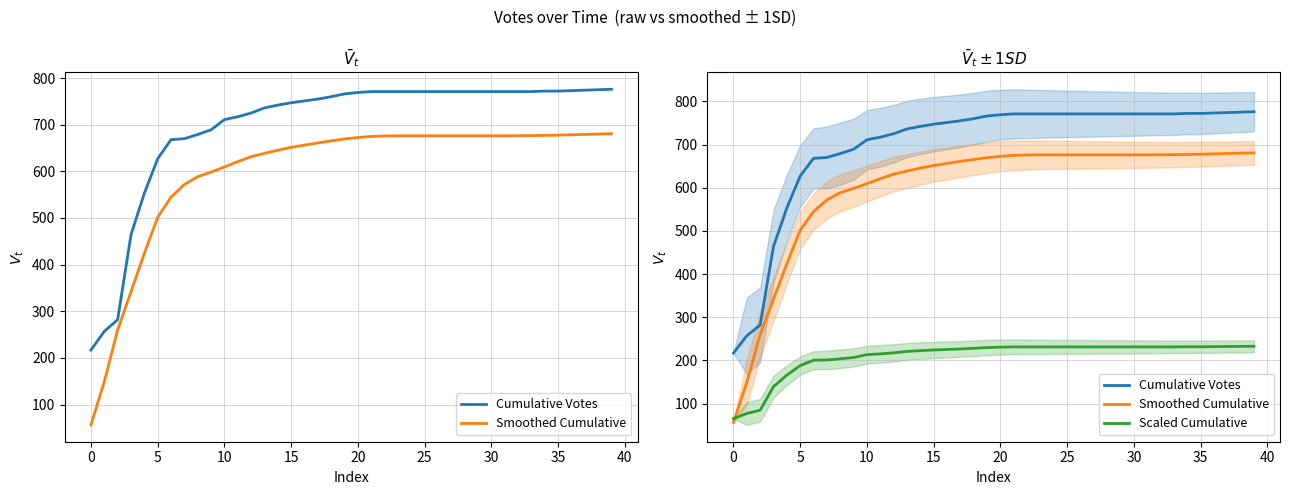

Rank the series at 24 from lowest to highest value.

Scaled Cumulative, Smoothed Cumulative, Cumulative Votes